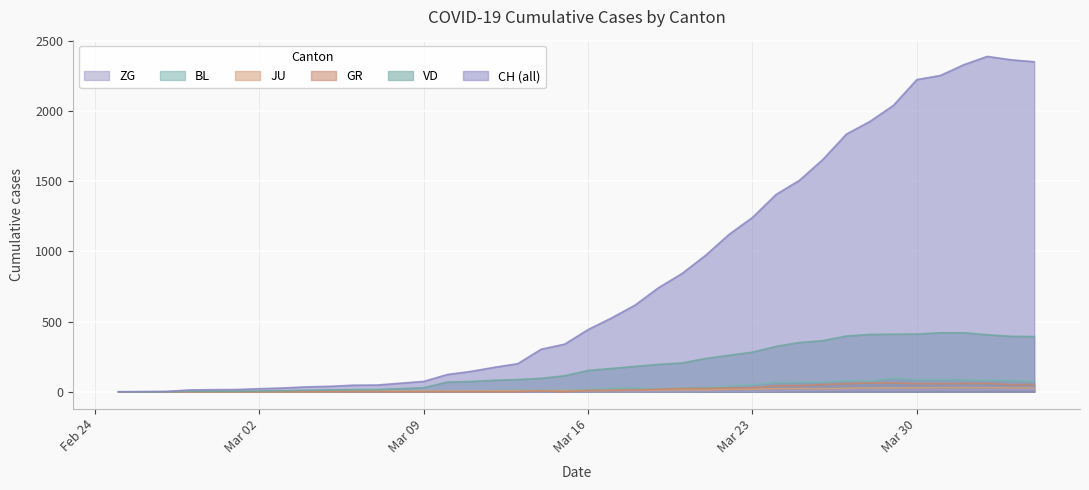

What are all the series names shown in the legend?

ZG, BL, JU, GR, VD, CH (all)